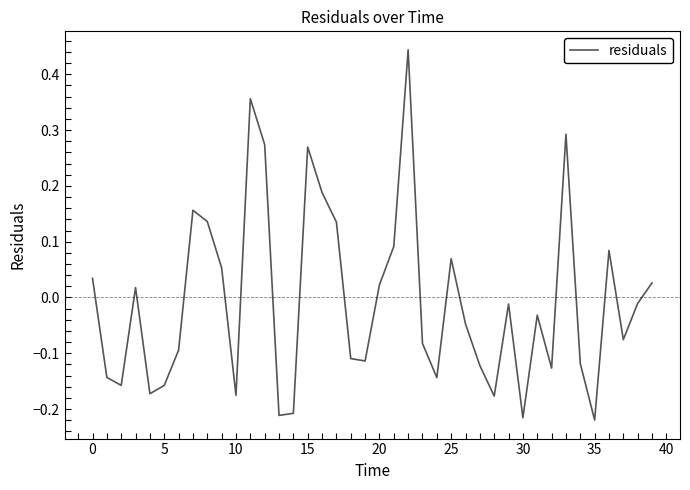

How many interior local peaks (higher than both neighbors) does the data have?

10